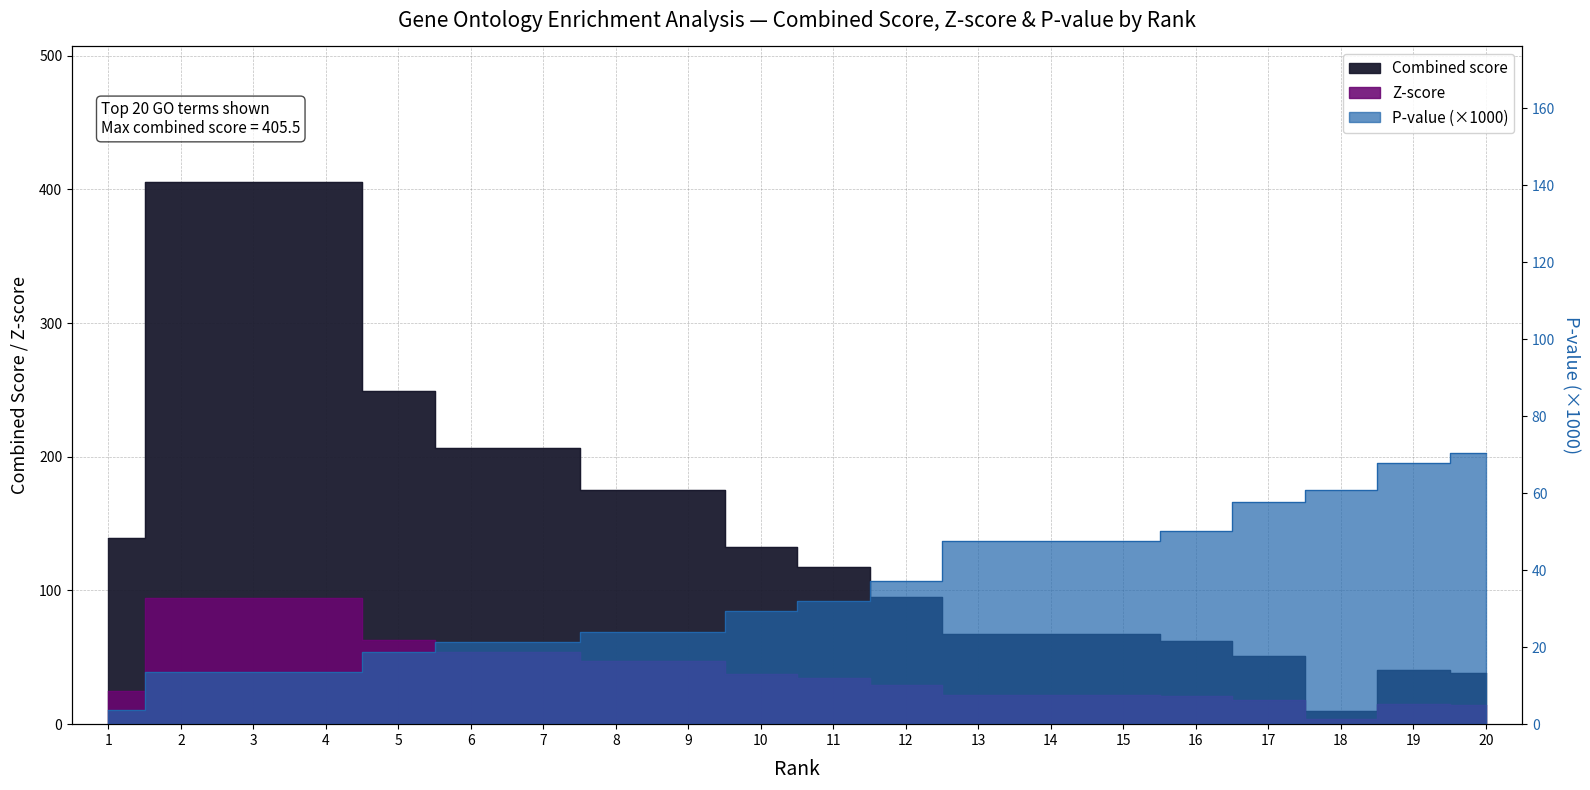

Where is P-value scaled nearest to the value 37?

12